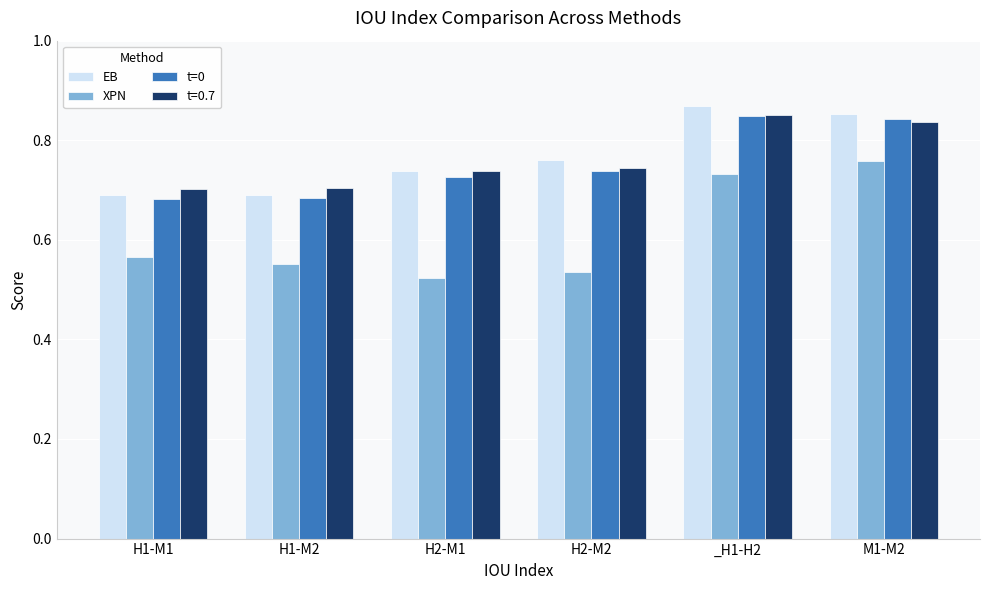

Is the value of XPN at H2-M2 greater than the value of t=0 at H1-M1?

No